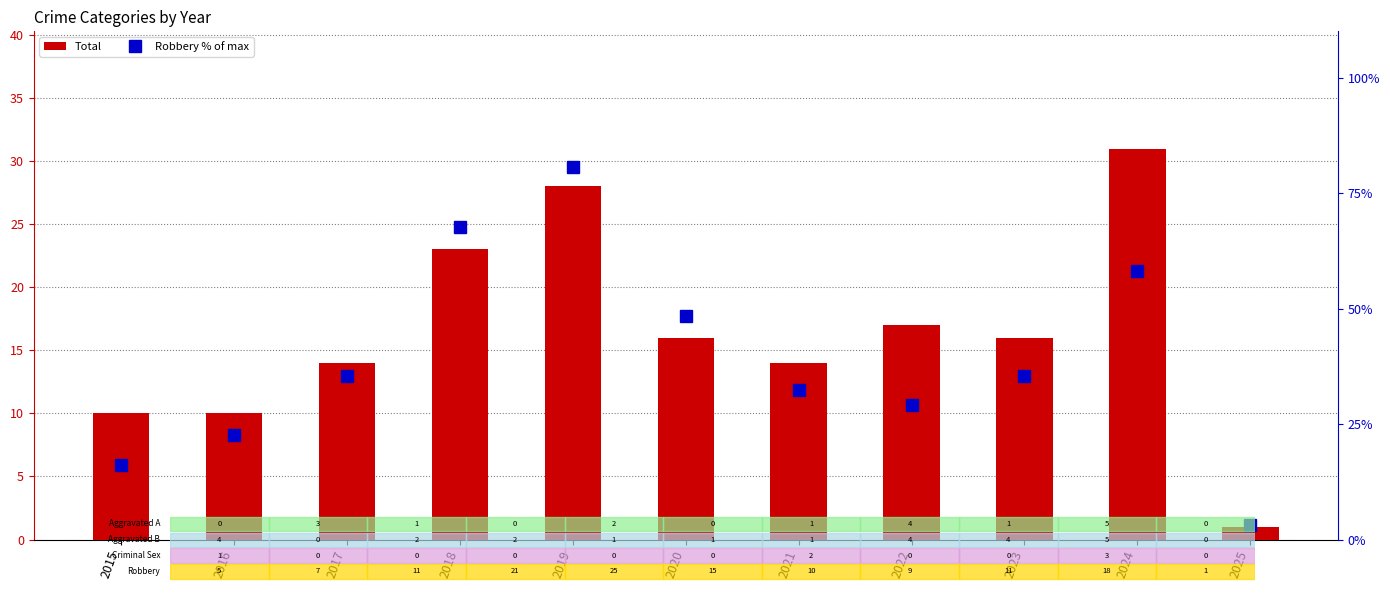

Between 2016 and 2021, which is larger?

2021